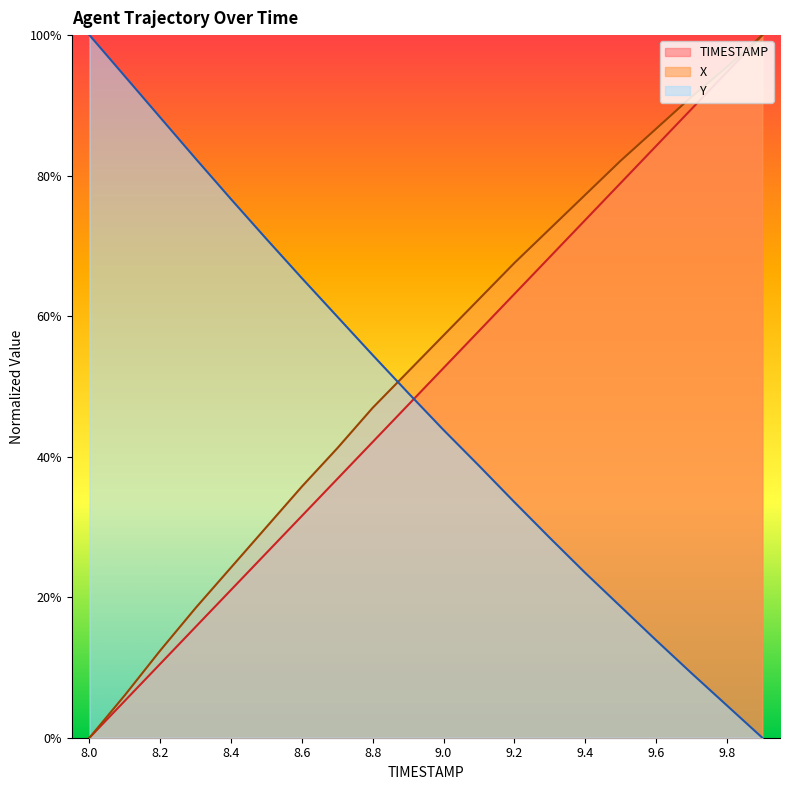

At which category is the sum across all series the highest?

9.9